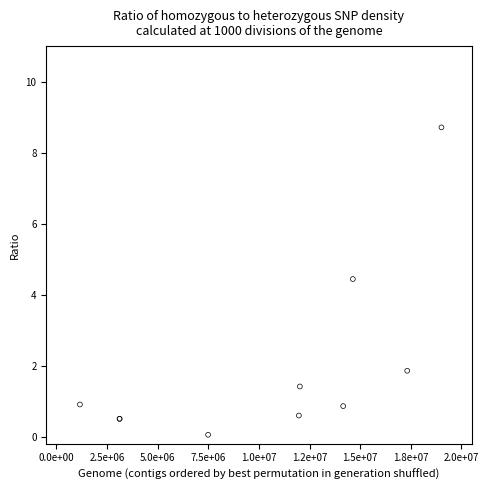

What Y value in the scatter plot is closest to 4?

4.4